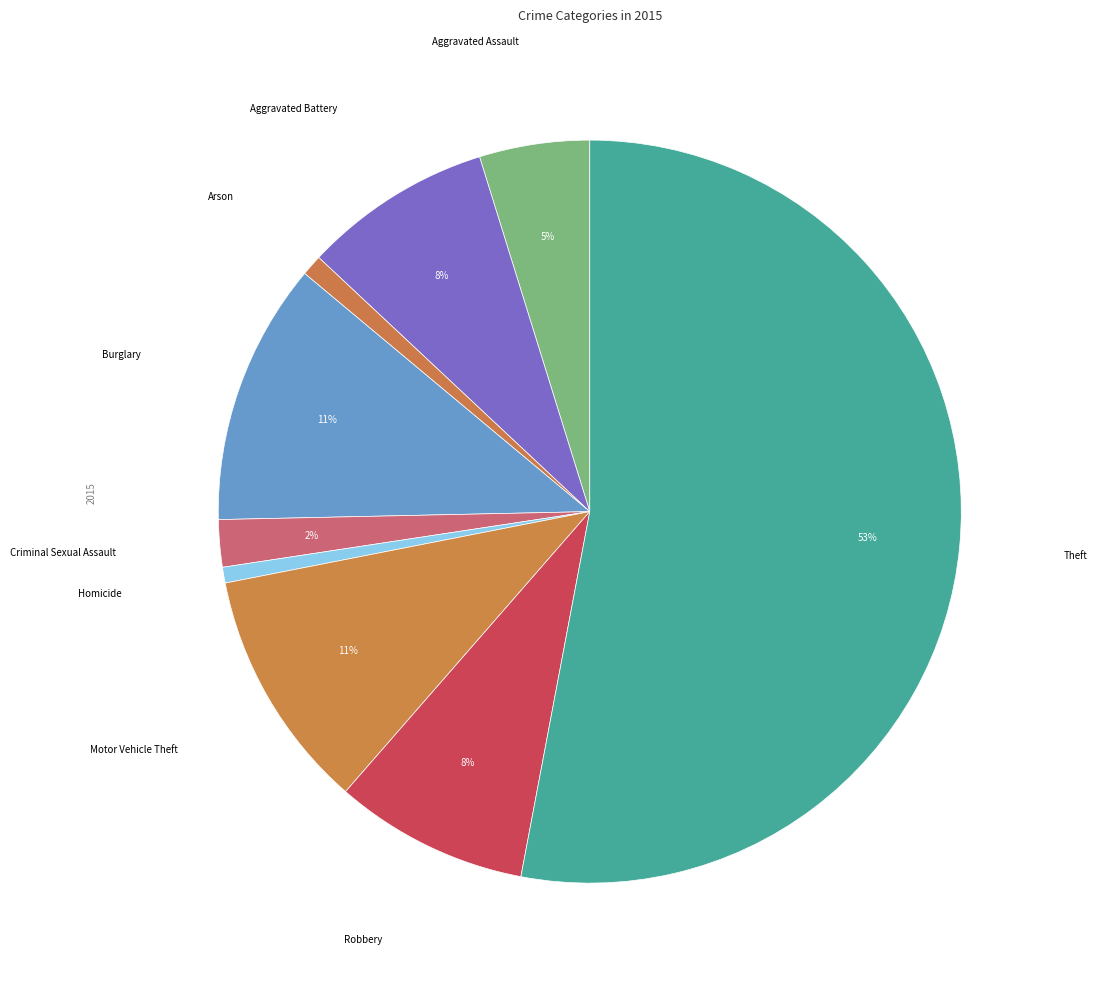

How many slices are in this pie chart?

9